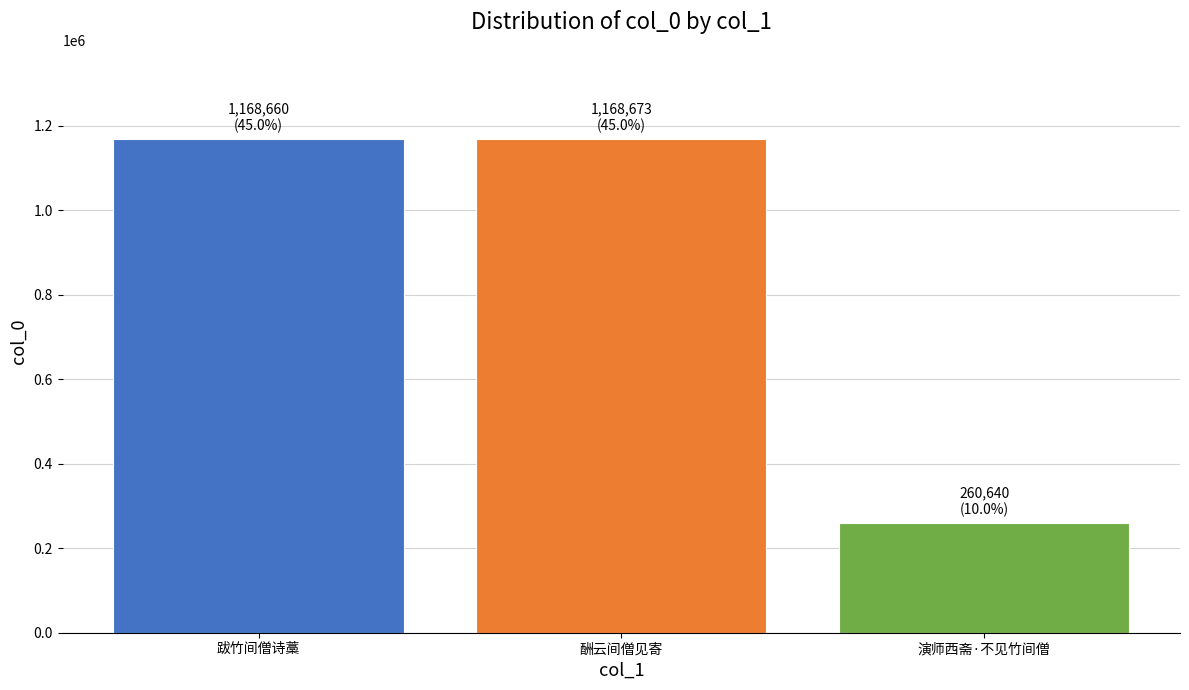

Which has a higher value, 跋竹间僧诗藁 or 演师西斋·不见竹间僧?

跋竹间僧诗藁